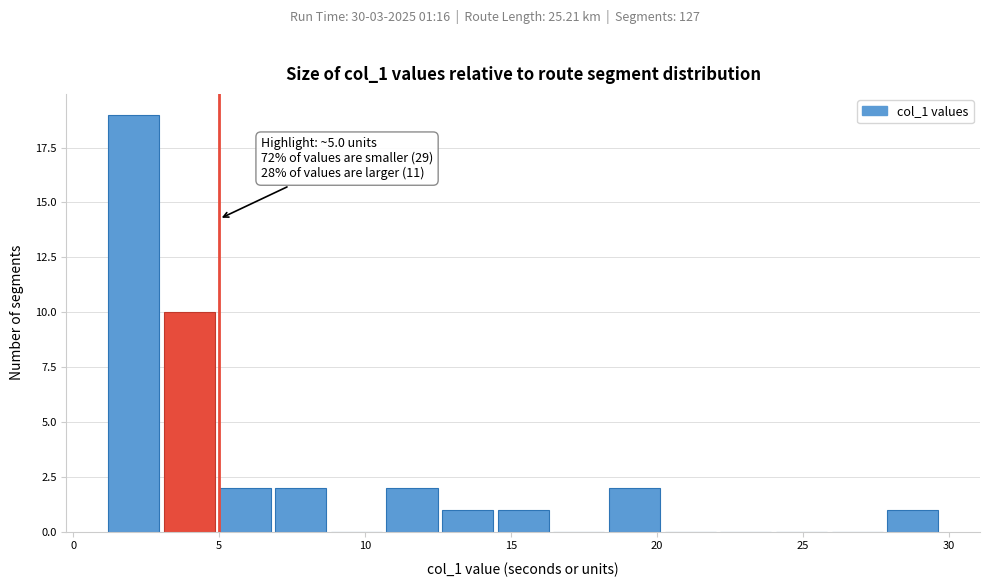

Read against the x-axis, roughly where is the centre of the tallest bar?

2.0